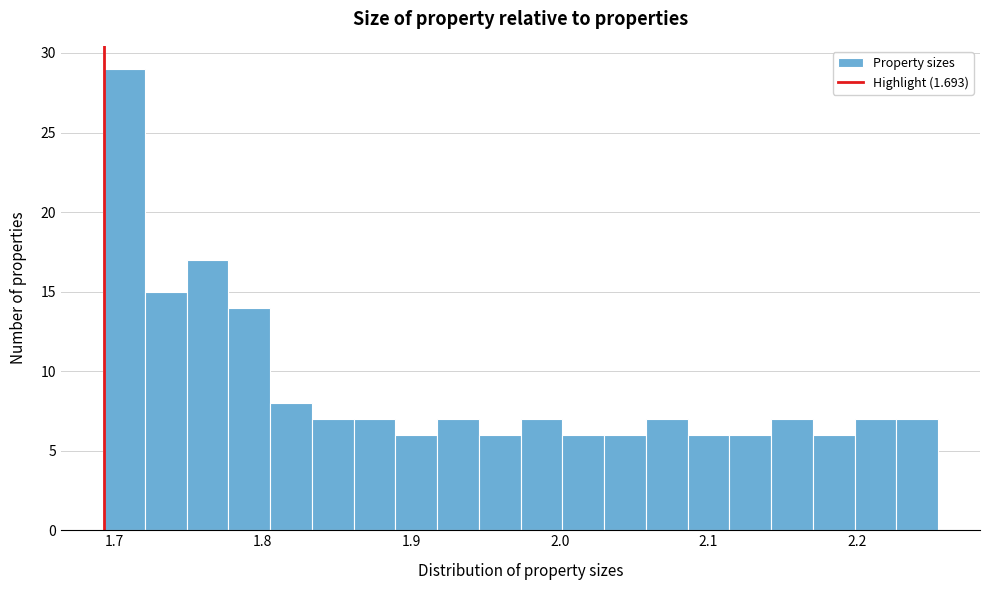

Around what value on the x-axis is the tallest bar? Give the approximate position of its centre, as read against the axis.

1.71